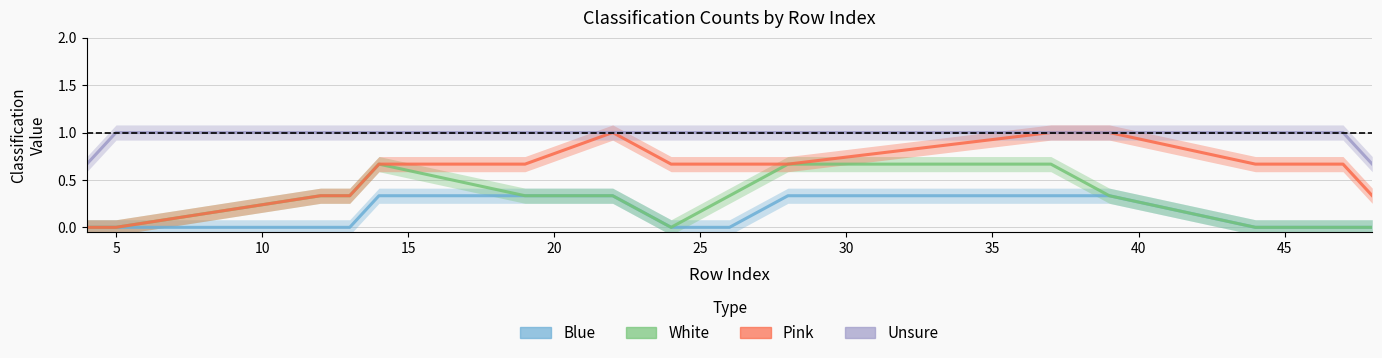

How many interior local peaks does the White series have?

1